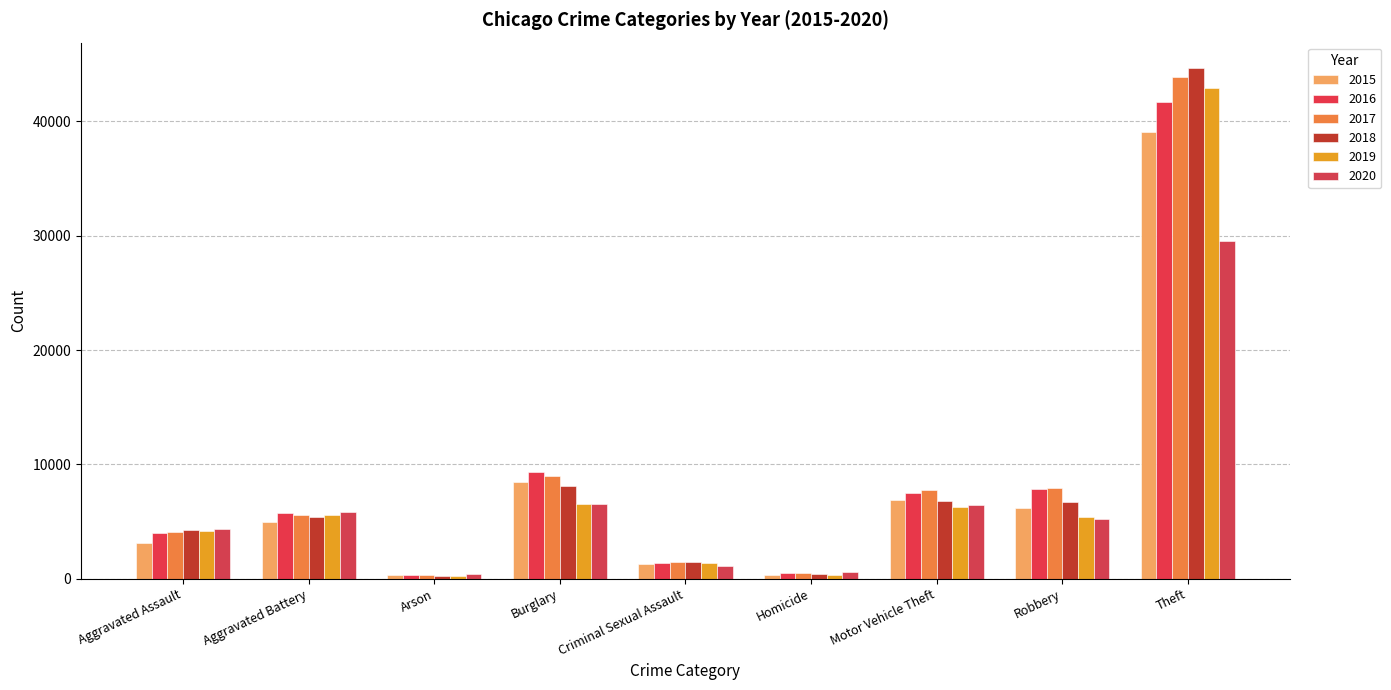

Reading left to right, what are all the values shown in this chart?

2015: Aggravated Assault=3144	Aggravated Battery=4938	Arson=298	Burglary=8464	Criminal Sexual Assault=1249	Homicide=351	Motor Vehicle Theft=6840	Robbery=6183	Theft=39053
2016: Aggravated Assault=3963	Aggravated Battery=5711	Arson=355	Burglary=9339	Criminal Sexual Assault=1358	Homicide=519	Motor Vehicle Theft=7479	Robbery=7851	Theft=41711
2017: Aggravated Assault=4055	Aggravated Battery=5558	Arson=321	Burglary=8978	Criminal Sexual Assault=1427	Homicide=489	Motor Vehicle Theft=7743	Robbery=7889	Theft=43870
2018: Aggravated Assault=4229	Aggravated Battery=5416	Arson=252	Burglary=8109	Criminal Sexual Assault=1426	Homicide=405	Motor Vehicle Theft=6807	Robbery=6675	Theft=44662
2019: Aggravated Assault=4133	Aggravated Battery=5539	Arson=258	Burglary=6547	Criminal Sexual Assault=1373	Homicide=355	Motor Vehicle Theft=6310	Robbery=5425	Theft=42945
2020: Aggravated Assault=4337	Aggravated Battery=5809	Arson=406	Burglary=6520	Criminal Sexual Assault=1077	Homicide=544	Motor Vehicle Theft=6454	Robbery=5258	Theft=29512